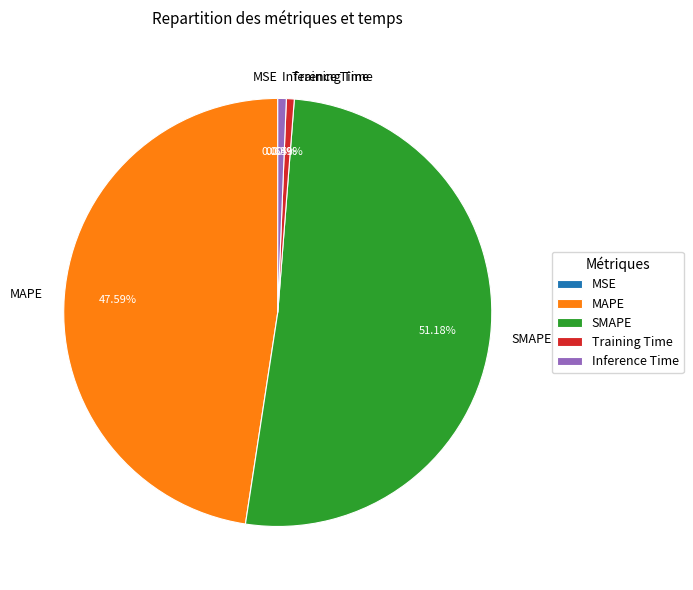

Is the sum of SMAPE and MAPE greater than half?

Yes